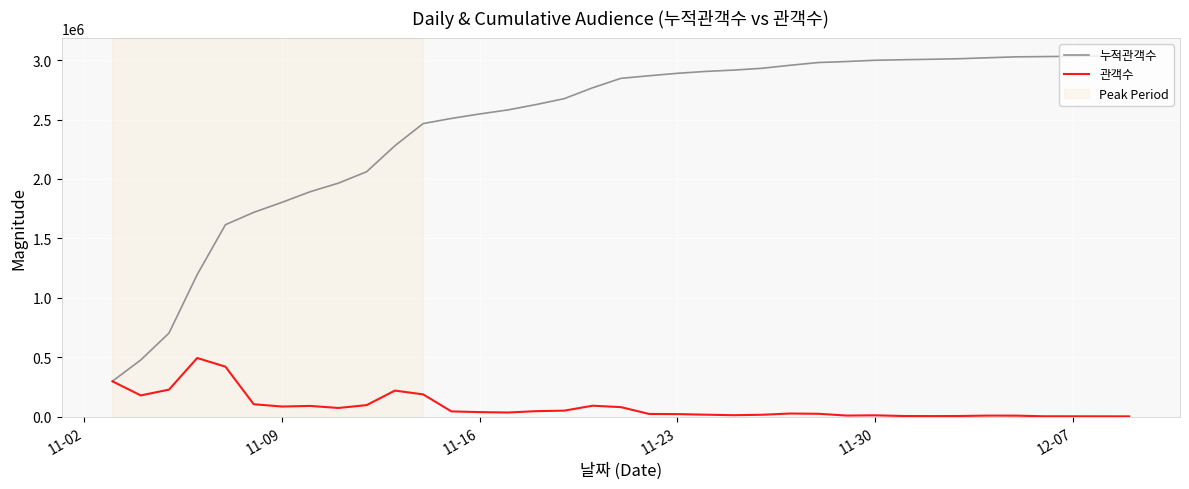

What is the maximum value shown in the chart?

3035972